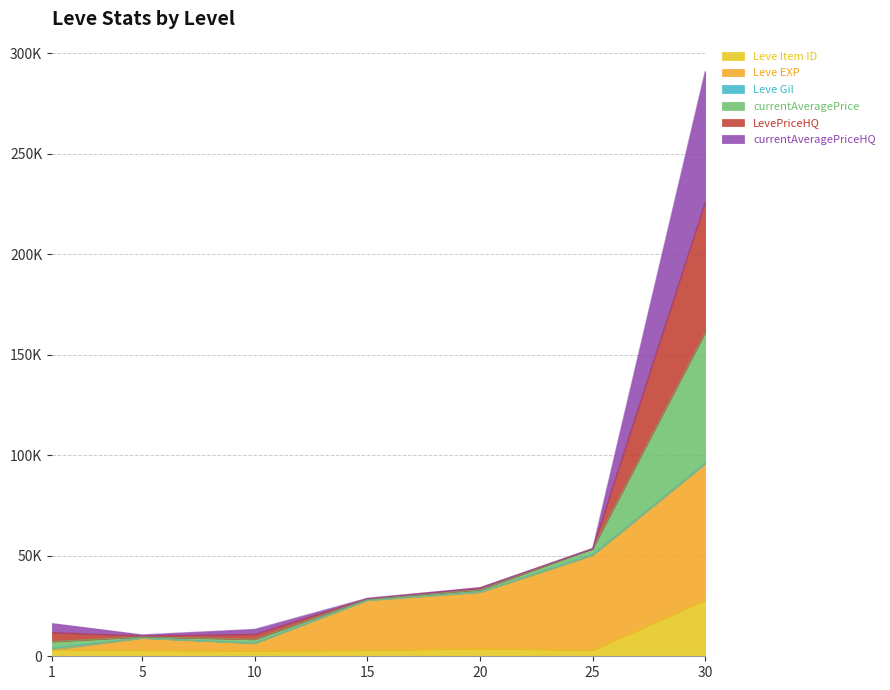

What is the value of the Leve Item ID point at the 1st from the left?

3307